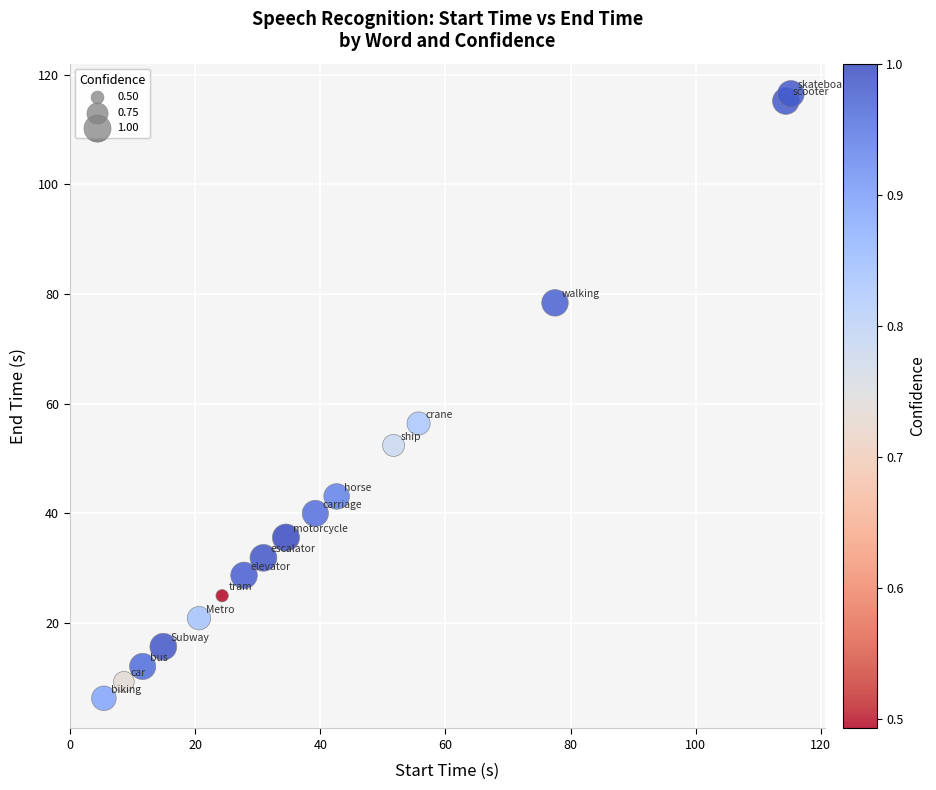

What Y value in the scatter plot is closest to 61?

56.4